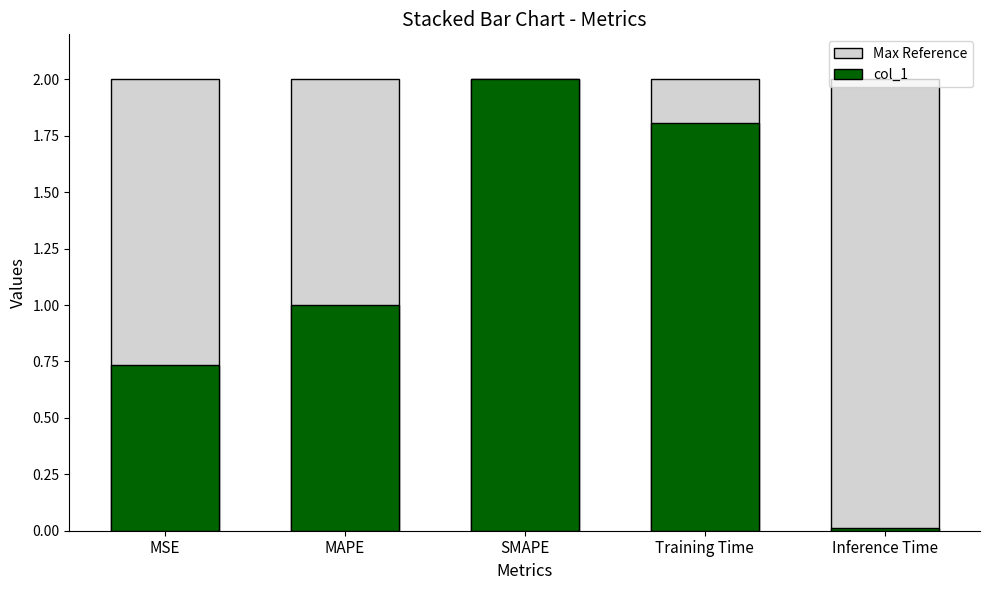

What are all the series names shown in the legend?

Max Reference, col_1